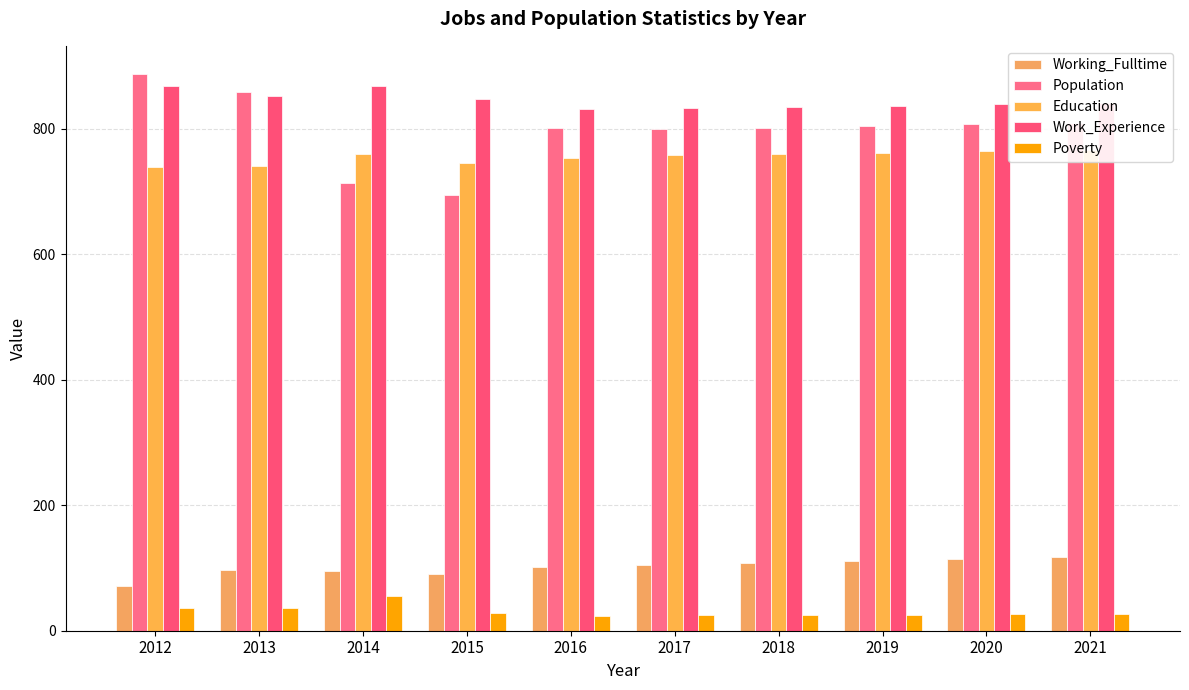

Reading left to right, what are all the values shown in this chart?

Working_Fulltime: 72	97	95	90	102	105	108	111	114	117
Population: 888	859	714	695	802	800	802	805	807	809
Education: 740	741	760	746	754	758	760	762	764	767
Work_Experience: 869	852	869	847	831	834	835	837	839	841
Poverty: 36	36	56	28	24	25	25	25	26	26